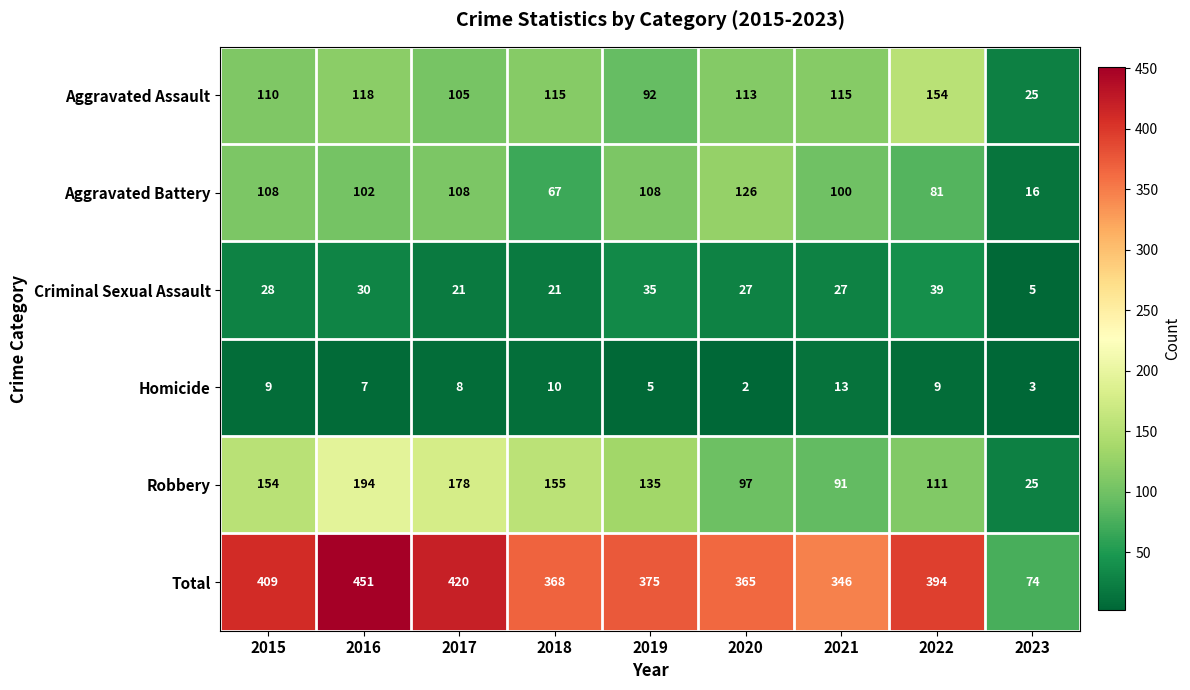

List the series in order of their peak value, highest first.

Total, Robbery, Aggravated Assault, Aggravated Battery, Criminal Sexual Assault, Homicide